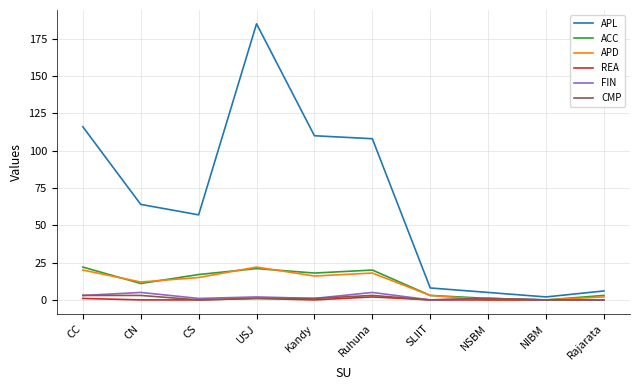

Which series has the widest spread of values?

APL